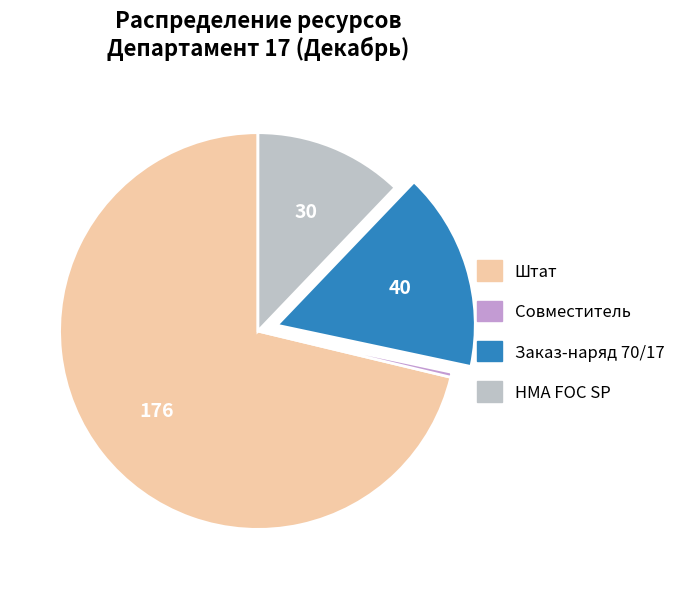

Does any single category account for the majority?

Yes